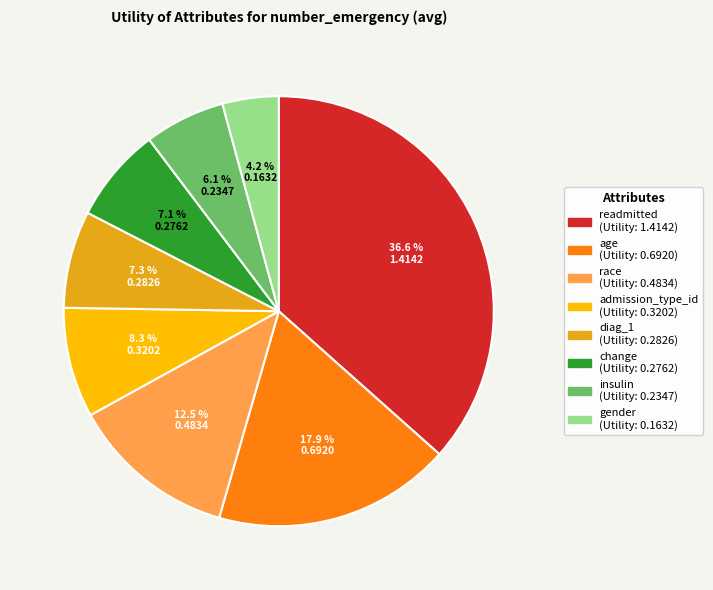

Is insulin the majority of the pie?

No